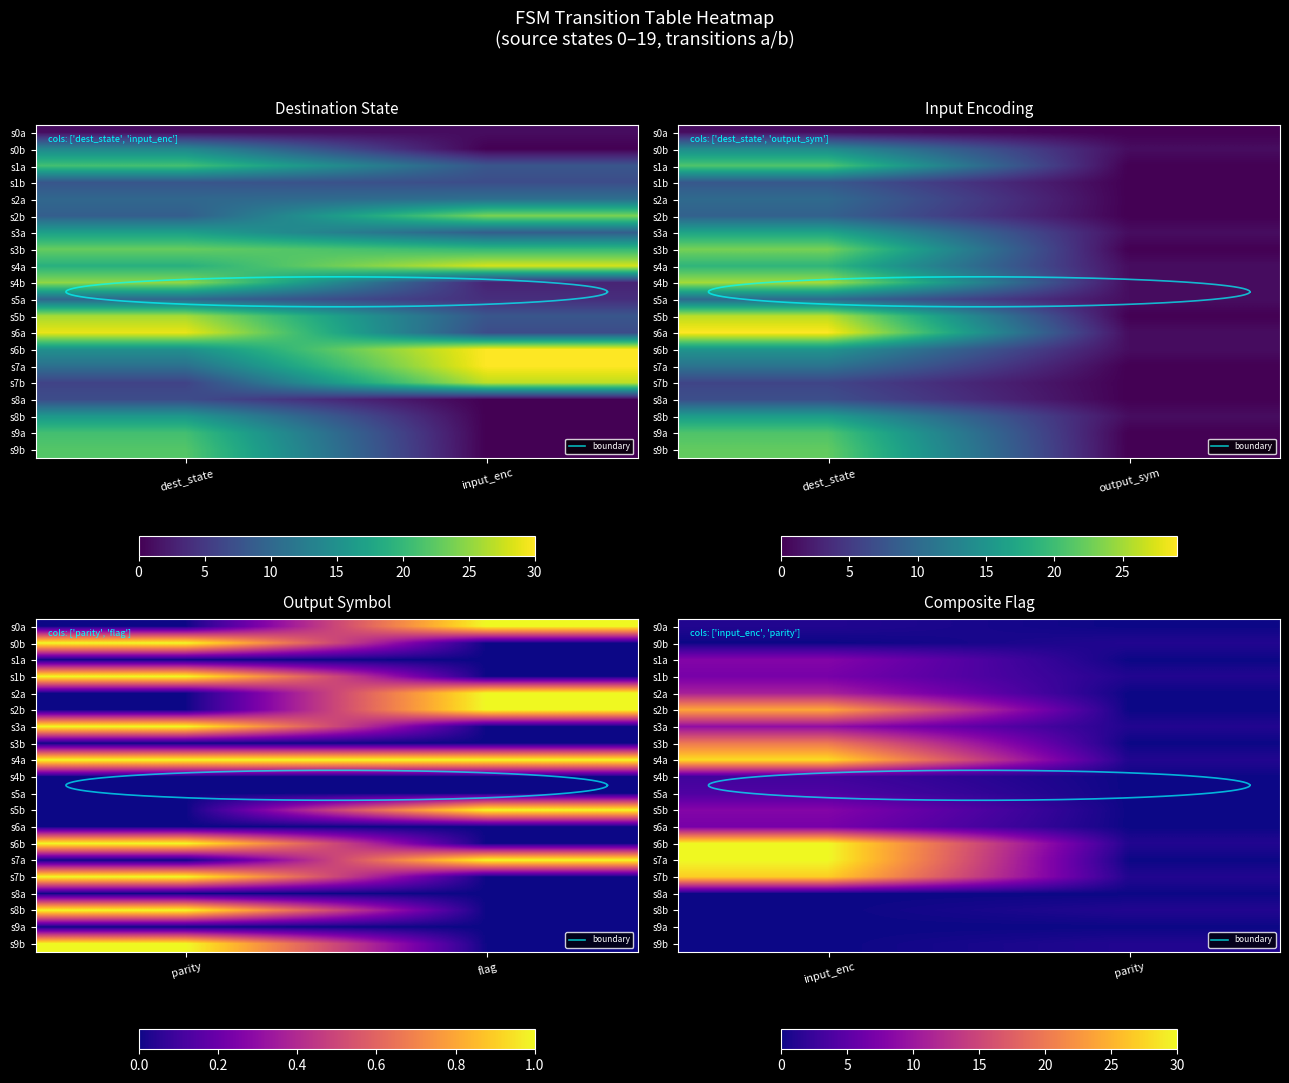

The 0 series shows 11 at 7. True or false?

False